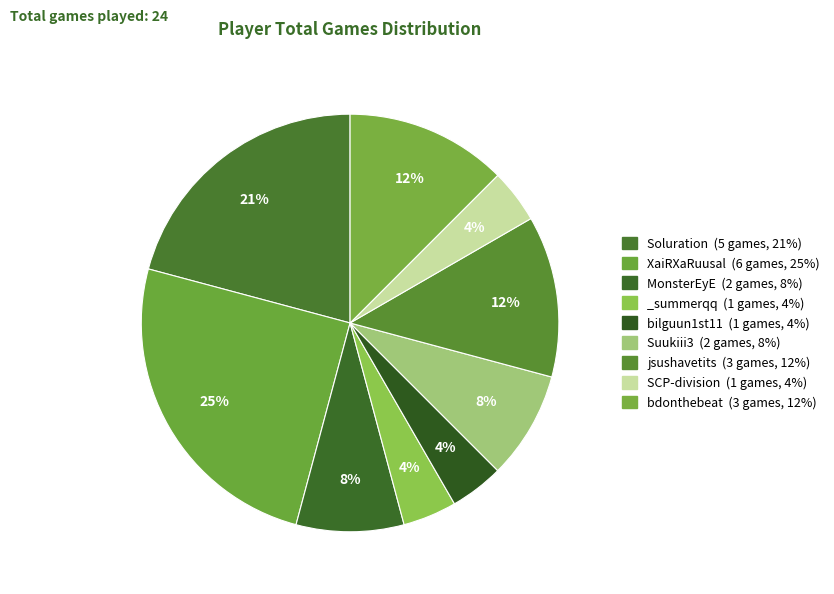

Which has a higher value, bilguun1st11 or Suukiii3?

Suukiii3